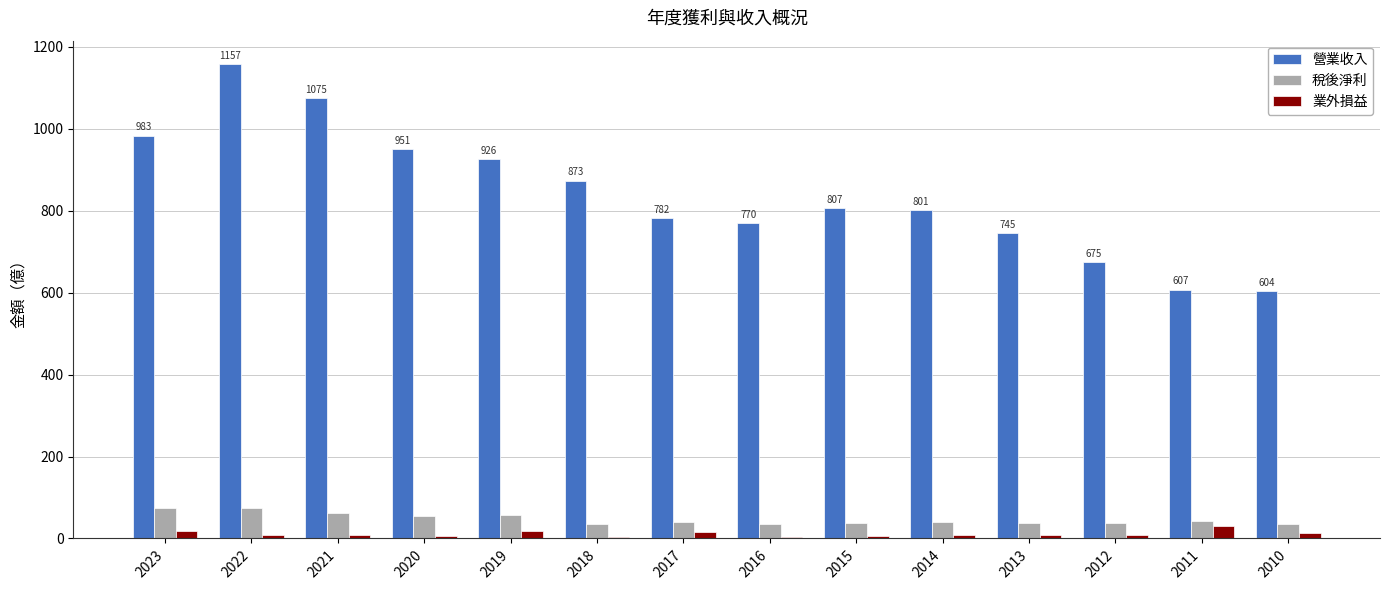

Is it true that 營業收入 equals 1157.0 at 2022?

True